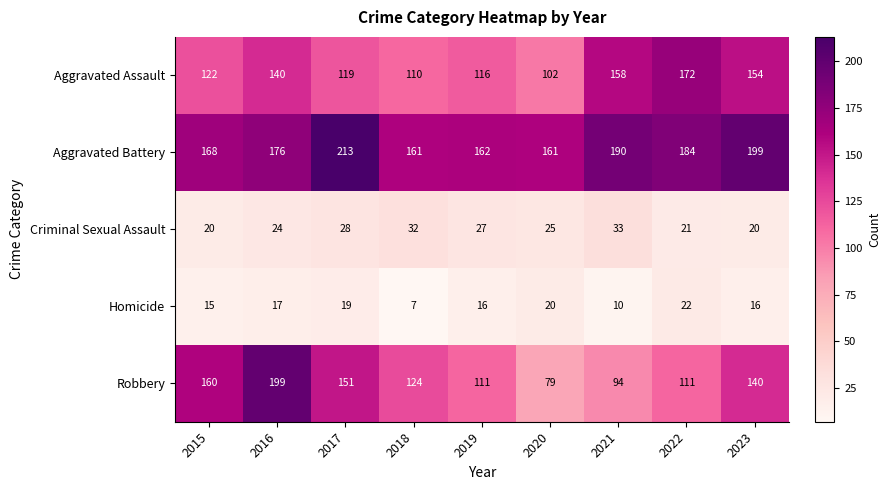

The Aggravated Assault series shows 248 at 2023. True or false?

False